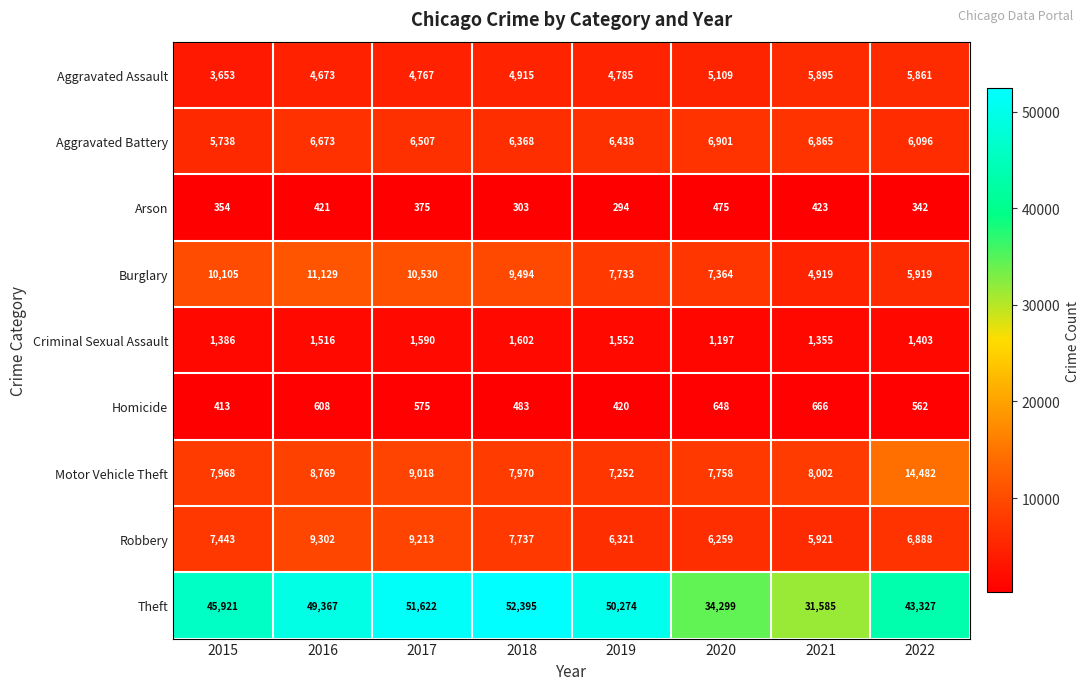

What is the average value of the Aggravated Battery series?

6448